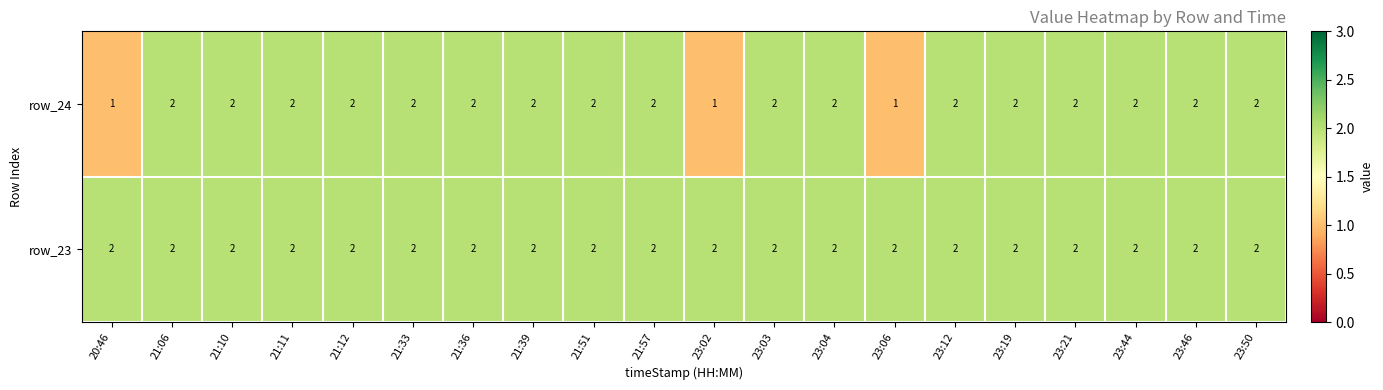

Is it true that row_23 equals 2 at 23:04?

True